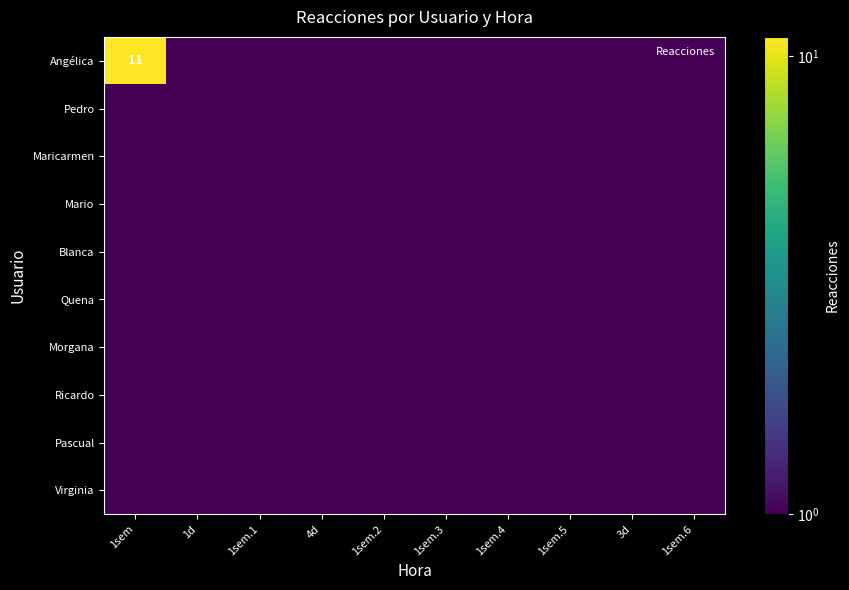

At which label is Angélica closest to 6?

1sem